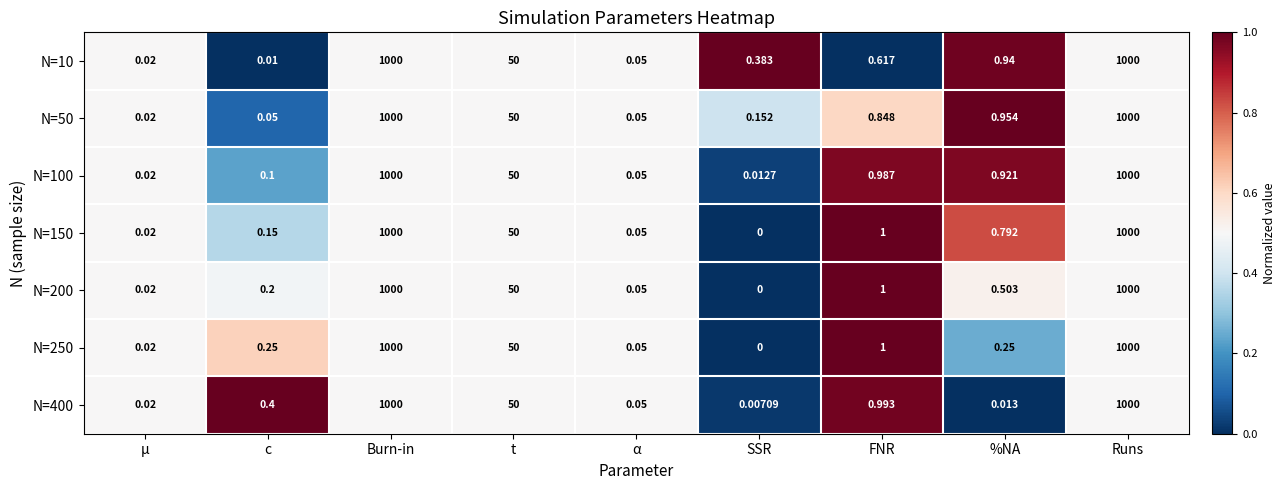

Is the value of N=10 at FNR greater than the value of N=250 at %NA?

Yes